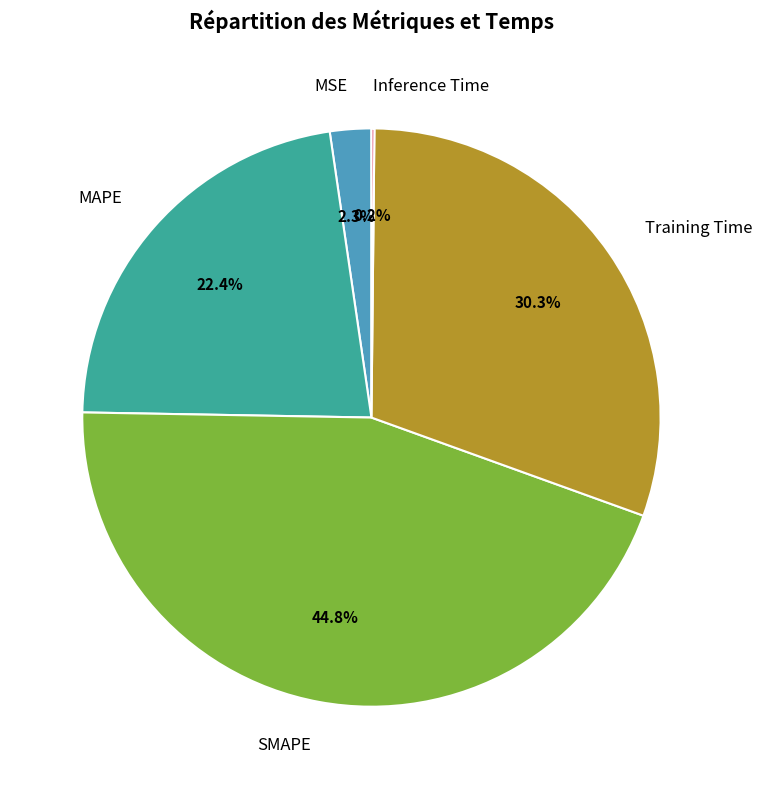

How much of the chart is everything except Training Time?

69.7%